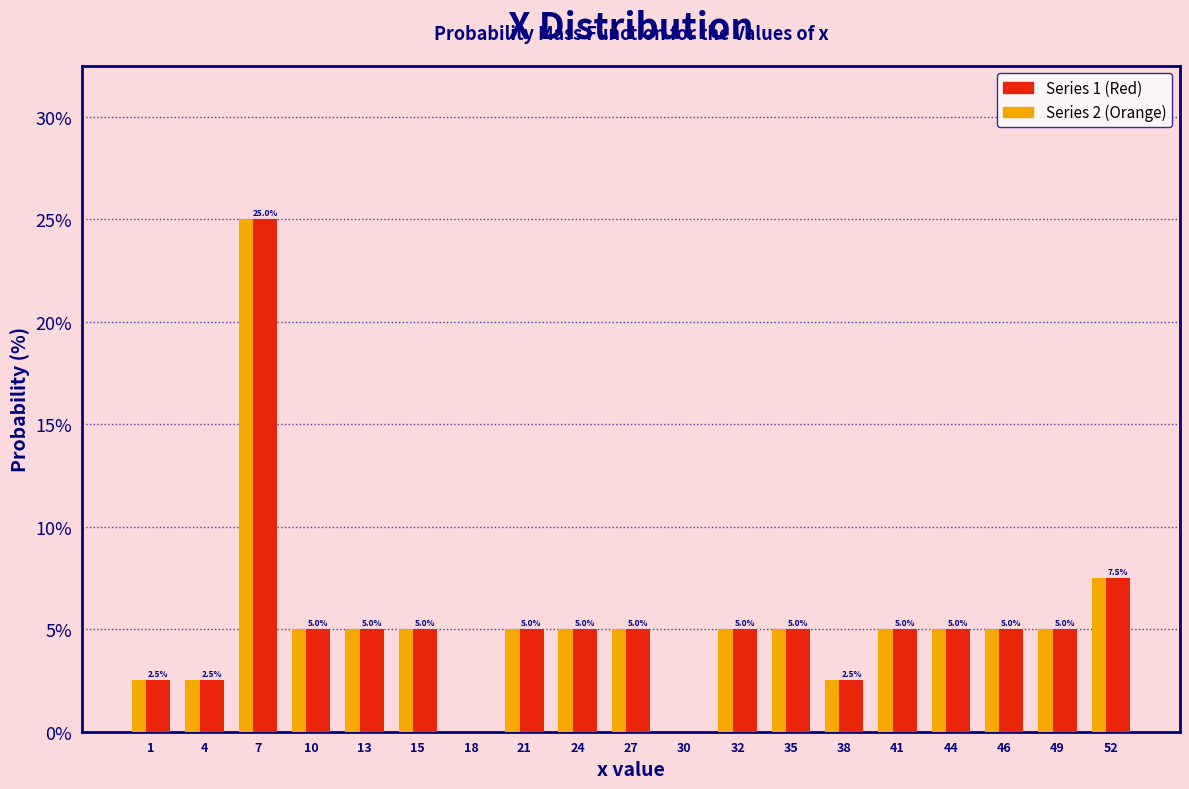

In the Series 1 (Red) series, which range on the x-axis has the tallest bar?

5.5 to 8.5